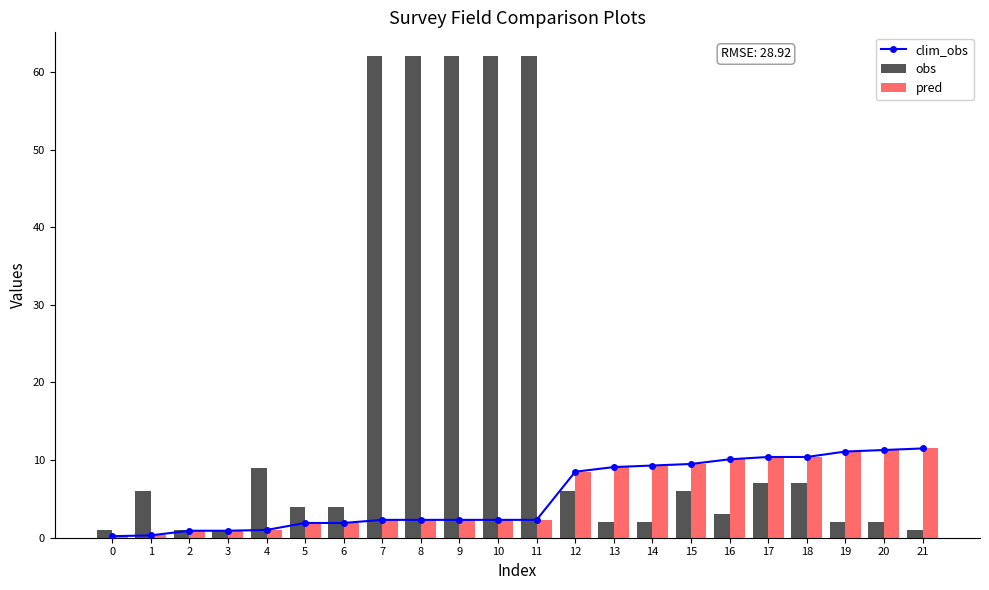

What is the difference between the maximum and minimum values in the obs series?

61.0